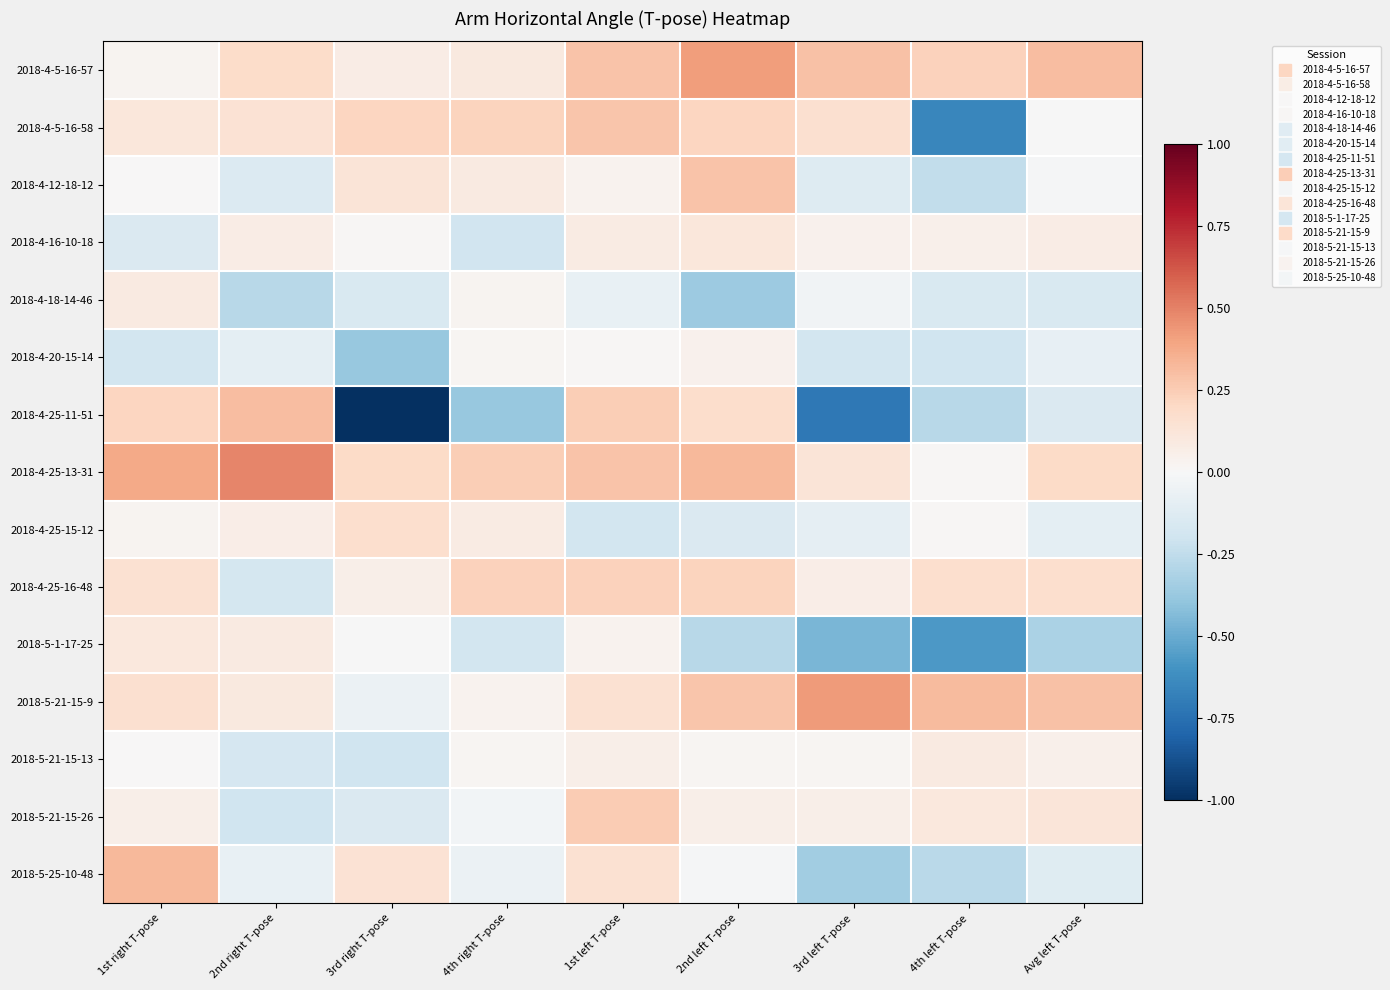

Reading left to right, list all the values displayed in this chart.

2018-4-5-16-57: 1st right T-pose=0.0	2nd right T-pose=0.2	3rd right T-pose=0.1	4th right T-pose=0.1	1st left T-pose=0.3	2nd left T-pose=0.4	3rd left T-pose=0.3	4th left T-pose=0.2	Avg left T-pose=0.3
2018-4-5-16-58: 1st right T-pose=0.1	2nd right T-pose=0.1	3rd right T-pose=0.2	4th right T-pose=0.2	1st left T-pose=0.3	2nd left T-pose=0.2	3rd left T-pose=0.2	4th left T-pose=-0.7	Avg left T-pose=-0.0
2018-4-12-18-12: 1st right T-pose=0.0	2nd right T-pose=-0.1	3rd right T-pose=0.1	4th right T-pose=0.1	1st left T-pose=0.0	2nd left T-pose=0.3	3rd left T-pose=-0.1	4th left T-pose=-0.2	Avg left T-pose=-0.0
2018-4-16-10-18: 1st right T-pose=-0.1	2nd right T-pose=0.1	3rd right T-pose=0.0	4th right T-pose=-0.2	1st left T-pose=0.1	2nd left T-pose=0.1	3rd left T-pose=0.0	4th left T-pose=0.1	Avg left T-pose=0.1
2018-4-18-14-46: 1st right T-pose=0.1	2nd right T-pose=-0.3	3rd right T-pose=-0.1	4th right T-pose=0.0	1st left T-pose=-0.1	2nd left T-pose=-0.4	3rd left T-pose=-0.0	4th left T-pose=-0.2	Avg left T-pose=-0.2
2018-4-20-15-14: 1st right T-pose=-0.2	2nd right T-pose=-0.1	3rd right T-pose=-0.4	4th right T-pose=0.0	1st left T-pose=0.0	2nd left T-pose=0.0	3rd left T-pose=-0.2	4th left T-pose=-0.2	Avg left T-pose=-0.1
2018-4-25-11-51: 1st right T-pose=0.2	2nd right T-pose=0.3	3rd right T-pose=-1.0	4th right T-pose=-0.4	1st left T-pose=0.2	2nd left T-pose=0.2	3rd left T-pose=-0.7	4th left T-pose=-0.3	Avg left T-pose=-0.1
2018-4-25-13-31: 1st right T-pose=0.4	2nd right T-pose=0.5	3rd right T-pose=0.2	4th right T-pose=0.2	1st left T-pose=0.3	2nd left T-pose=0.3	3rd left T-pose=0.1	4th left T-pose=0.0	Avg left T-pose=0.2
2018-4-25-15-12: 1st right T-pose=0.0	2nd right T-pose=0.1	3rd right T-pose=0.2	4th right T-pose=0.1	1st left T-pose=-0.2	2nd left T-pose=-0.1	3rd left T-pose=-0.1	4th left T-pose=0.0	Avg left T-pose=-0.1
2018-4-25-16-48: 1st right T-pose=0.1	2nd right T-pose=-0.2	3rd right T-pose=0.1	4th right T-pose=0.2	1st left T-pose=0.2	2nd left T-pose=0.2	3rd left T-pose=0.1	4th left T-pose=0.2	Avg left T-pose=0.2
2018-5-1-17-25: 1st right T-pose=0.1	2nd right T-pose=0.1	3rd right T-pose=-0.0	4th right T-pose=-0.2	1st left T-pose=0.0	2nd left T-pose=-0.3	3rd left T-pose=-0.5	4th left T-pose=-0.6	Avg left T-pose=-0.3
2018-5-21-15-9: 1st right T-pose=0.2	2nd right T-pose=0.1	3rd right T-pose=-0.1	4th right T-pose=0.0	1st left T-pose=0.2	2nd left T-pose=0.3	3rd left T-pose=0.4	4th left T-pose=0.3	Avg left T-pose=0.3
2018-5-21-15-13: 1st right T-pose=0.0	2nd right T-pose=-0.2	3rd right T-pose=-0.2	4th right T-pose=0.0	1st left T-pose=0.1	2nd left T-pose=0.0	3rd left T-pose=0.0	4th left T-pose=0.1	Avg left T-pose=0.0
2018-5-21-15-26: 1st right T-pose=0.1	2nd right T-pose=-0.2	3rd right T-pose=-0.1	4th right T-pose=-0.0	1st left T-pose=0.3	2nd left T-pose=0.1	3rd left T-pose=0.1	4th left T-pose=0.1	Avg left T-pose=0.1
2018-5-25-10-48: 1st right T-pose=0.3	2nd right T-pose=-0.1	3rd right T-pose=0.1	4th right T-pose=-0.1	1st left T-pose=0.2	2nd left T-pose=-0.0	3rd left T-pose=-0.3	4th left T-pose=-0.3	Avg left T-pose=-0.1